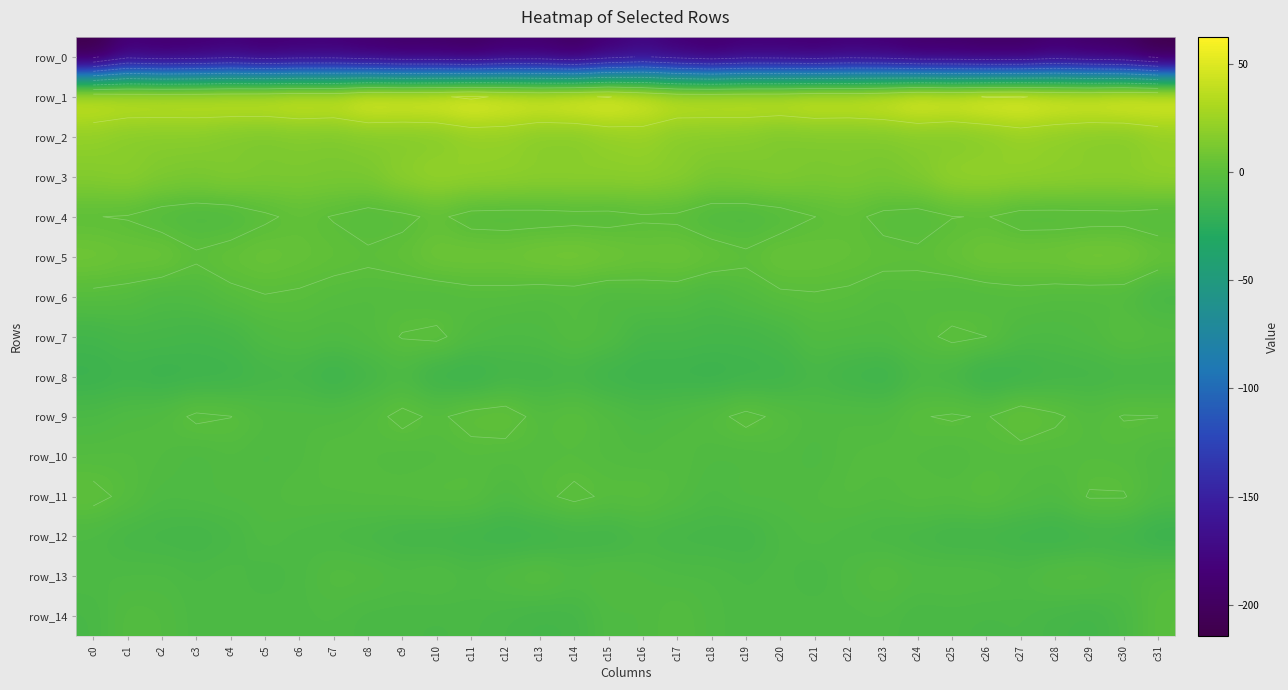

Reading left to right, transcribe all the data shown in this chart.

row_0: c0=-214.6	c1=-185.7	c2=-191.3	c3=-189.0	c4=-184.3	c5=-189.7	c6=-186.3	c7=-185.8	c8=-191.3	c9=-195.2	c10=-195.4	c11=-199.4	c12=-192.1	c13=-191.9	c14=-199.3	c15=-186.3	c16=-178.0	c17=-186.1	c18=-192.2	c19=-185.8	c20=-186.6	c21=-189.2	c22=-185.3	c23=-187.3	c24=-194.0	c25=-194.4	c26=-197.6	c27=-197.6	c28=-190.1	c29=-195.3	c30=-199.4	c31=-214.1
row_1: c0=47.9	c1=45.0	c2=45.0	c3=45.1	c4=46.5	c5=47.2	c6=50.1	c7=48.9	c8=57.9	c9=57.1	c10=58.2	c11=62.5	c12=57.5	c13=54.7	c14=58.5	c15=60.7	c16=53.0	c17=45.3	c18=44.9	c19=45.8	c20=46.0	c21=49.6	c22=48.6	c23=52.0	c24=59.1	c25=56.5	c26=60.6	c27=61.0	c28=56.0	c29=55.6	c30=58.9	c31=57.9
row_2: c0=20.2	c1=16.4	c2=16.1	c3=16.3	c4=13.2	c5=11.8	c6=13.6	c7=12.8	c8=14.9	c9=14.2	c10=14.9	c11=20.3	c12=20.2	c13=16.0	c14=15.5	c15=19.8	c16=21.9	c17=16.4	c18=16.3	c19=15.3	c20=11.8	c21=13.2	c22=13.2	c23=13.3	c24=15.4	c25=13.7	c26=16.3	c27=21.2	c28=18.5	c29=15.9	c30=14.9	c31=20.4
row_3: c0=16.0	c1=18.3	c2=13.8	c3=12.3	c4=15.0	c5=13.0	c6=12.9	c7=12.0	c8=12.3	c9=19.4	c10=23.0	c11=21.2	c12=20.5	c13=19.1	c14=19.4	c15=19.0	c16=19.4	c17=17.5	c18=12.1	c19=13.2	c20=15.0	c21=12.3	c22=13.3	c23=11.2	c24=14.4	c25=21.9	c26=22.2	c27=20.9	c28=20.1	c29=19.3	c30=19.2	c31=21.6
row_4: c0=0.2	c1=-0.6	c2=-4.7	c3=-6.4	c4=-6.1	c5=-1.5	c6=2.2	c7=-0.4	c8=-3.6	c9=-2.0	c10=1.9	c11=-3.6	c12=-4.0	c13=-3.8	c14=-3.0	c15=-3.2	c16=-1.1	c17=-1.8	c18=-6.0	c19=-6.5	c20=-4.5	c21=-0.1	c22=2.1	c23=-2.0	c24=-3.7	c25=-0.2	c26=0.4	c27=-4.0	c28=-4.0	c29=-3.5	c30=-3.2	c31=-4.8
row_5: c0=8.5	c1=6.2	c2=7.2	c3=1.3	c4=4.3	c5=6.2	c6=4.2	c7=2.7	c8=1.5	c9=3.2	c10=7.7	c11=8.0	c12=7.7	c13=10.0	c14=10.6	c15=8.5	c16=6.1	c17=7.3	c18=4.7	c19=1.6	c20=6.0	c21=5.0	c22=3.7	c23=2.2	c24=1.7	c25=4.8	c26=8.4	c27=7.7	c28=8.2	c29=10.5	c30=10.0	c31=5.2
row_6: c0=-2.2	c1=-3.0	c2=-6.9	c3=-5.7	c4=-2.2	c5=-0.4	c6=-1.1	c7=-2.9	c8=-4.0	c9=-4.0	c10=-5.1	c11=-3.1	c12=-2.9	c13=-4.4	c14=-3.8	c15=-5.9	c16=-4.4	c17=-4.5	c18=-7.7	c19=-4.1	c20=-1.4	c21=-0.7	c22=-1.4	c23=-3.9	c24=-3.2	c25=-5.2	c26=-4.5	c27=-2.8	c28=-3.9	c29=-4.2	c30=-4.3	c31=-10.5
row_7: c0=-13.0	c1=-10.4	c2=-10.6	c3=-12.0	c4=-10.9	c5=-5.9	c6=-4.3	c7=-5.6	c8=-4.0	c9=0.5	c10=2.0	c11=-4.6	c12=-6.8	c13=-6.4	c14=-2.5	c15=-4.7	c16=-10.7	c17=-10.4	c18=-11.3	c19=-11.7	c20=-9.6	c21=-4.4	c22=-5.1	c23=-5.3	c24=-2.7	c25=1.9	c26=0.0	c27=-6.6	c28=-6.9	c29=-5.3	c30=-1.0	c31=-2.7
row_8: c0=-16.9	c1=-14.6	c2=-16.8	c3=-15.6	c4=-15.1	c5=-11.6	c6=-11.2	c7=-16.0	c8=-11.6	c9=-8.2	c10=-15.3	c11=-17.0	c12=-12.4	c13=-12.3	c14=-11.0	c15=-14.7	c16=-15.7	c17=-15.6	c18=-16.8	c19=-15.1	c20=-14.6	c21=-10.2	c22=-13.6	c23=-15.7	c24=-8.9	c25=-10.6	c26=-17.1	c27=-15.1	c28=-12.2	c29=-11.8	c30=-10.6	c31=-10.9
row_9: c0=-7.7	c1=-5.2	c2=-4.1	c3=1.6	c4=0.2	c5=-4.3	c6=-4.7	c7=-4.8	c8=-2.9	c9=2.2	c10=-1.6	c11=3.2	c12=4.4	c13=-3.0	c14=-0.2	c15=-4.0	c16=-7.1	c17=-5.1	c18=-2.4	c19=2.3	c20=-1.8	c21=-4.9	c22=-4.6	c23=-4.9	c24=-0.5	c25=0.8	c26=-0.6	c27=5.5	c28=1.3	c29=-3.0	c30=0.4	c31=0.2
row_10: c0=-3.6	c1=-3.3	c2=-4.5	c3=-7.1	c4=-4.9	c5=-6.4	c6=-5.3	c7=-2.3	c8=-3.6	c9=-4.9	c10=-4.3	c11=-3.2	c12=-3.6	c13=-3.1	c14=-3.0	c15=-4.2	c16=-4.9	c17=-3.5	c18=-5.9	c19=-6.3	c20=-4.8	c21=-7.0	c22=-3.4	c23=-2.9	c24=-4.1	c25=-5.6	c26=-3.1	c27=-3.5	c28=-3.4	c29=-2.8	c30=-3.5	c31=-6.3
row_11: c0=2.3	c1=-2.0	c2=-6.5	c3=-5.7	c4=-5.2	c5=-5.0	c6=-3.4	c7=-3.6	c8=-2.8	c9=-2.3	c10=-1.4	c11=-1.3	c12=-6.1	c13=-1.9	c14=1.9	c15=-1.3	c16=-0.7	c17=-3.8	c18=-7.3	c19=-4.7	c20=-5.4	c21=-4.3	c22=-2.8	c23=-4.3	c24=-1.9	c25=-2.3	c26=-0.4	c27=-3.6	c28=-5.6	c29=0.6	c30=0.5	c31=-5.7
row_12: c0=-7.5	c1=-10.5	c2=-11.3	c3=-12.0	c4=-10.0	c5=-5.5	c6=-7.7	c7=-8.9	c8=-10.2	c9=-12.3	c10=-12.7	c11=-13.7	c12=-15.4	c13=-14.8	c14=-12.7	c15=-12.9	c16=-9.6	c17=-11.2	c18=-11.4	c19=-12.2	c20=-7.8	c21=-5.9	c22=-8.1	c23=-9.6	c24=-10.6	c25=-13.0	c26=-12.7	c27=-14.3	c28=-15.6	c29=-13.6	c30=-13.4	c31=-18.0
row_13: c0=-6.8	c1=-6.7	c2=-6.4	c3=-8.0	c4=-6.8	c5=-9.3	c6=-7.5	c7=-3.0	c8=-3.7	c9=-5.7	c10=-4.2	c11=-7.0	c12=-3.9	c13=-1.2	c14=-5.2	c15=-3.6	c16=-5.2	c17=-6.7	c18=-6.7	c19=-8.0	c20=-7.1	c21=-9.6	c22=-5.8	c23=-2.1	c24=-5.3	c25=-4.6	c26=-5.2	c27=-6.6	c28=-2.4	c29=-2.2	c30=-5.5	c31=-2.5
row_14: c0=-9.4	c1=-3.5	c2=-4.4	c3=-7.6	c4=-7.5	c5=-6.7	c6=-7.1	c7=-6.9	c8=-8.8	c9=-8.8	c10=-9.3	c11=-8.6	c12=-10.2	c13=-11.7	c14=-11.2	c15=-5.9	c16=-5.9	c17=-2.8	c18=-6.3	c19=-7.8	c20=-7.1	c21=-6.8	c22=-7.3	c23=-7.0	c24=-9.2	c25=-8.7	c26=-9.4	c27=-8.9	c28=-10.9	c29=-12.2	c30=-8.8	c31=-1.2